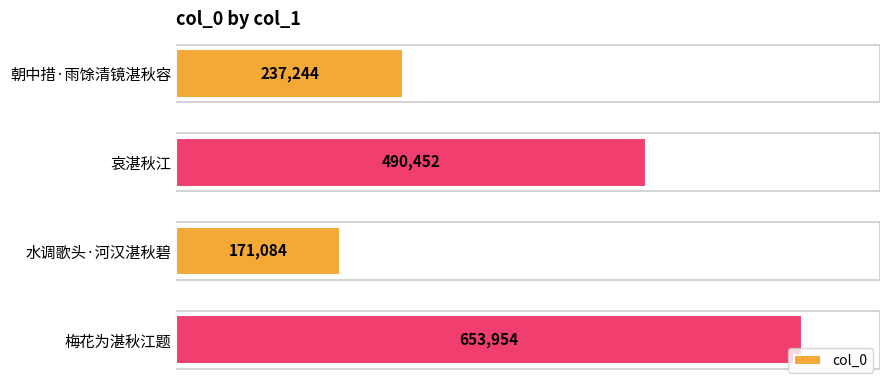

What is the difference between the second highest and minimum values?

319368